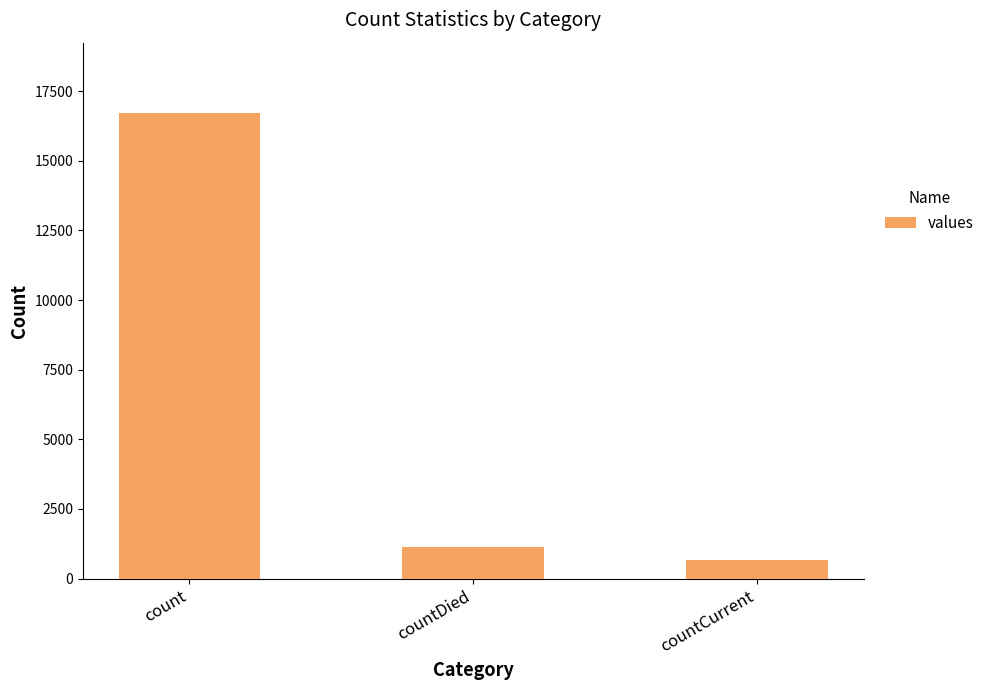

Reading left to right, list all the values displayed in this chart.

16729	1142	668